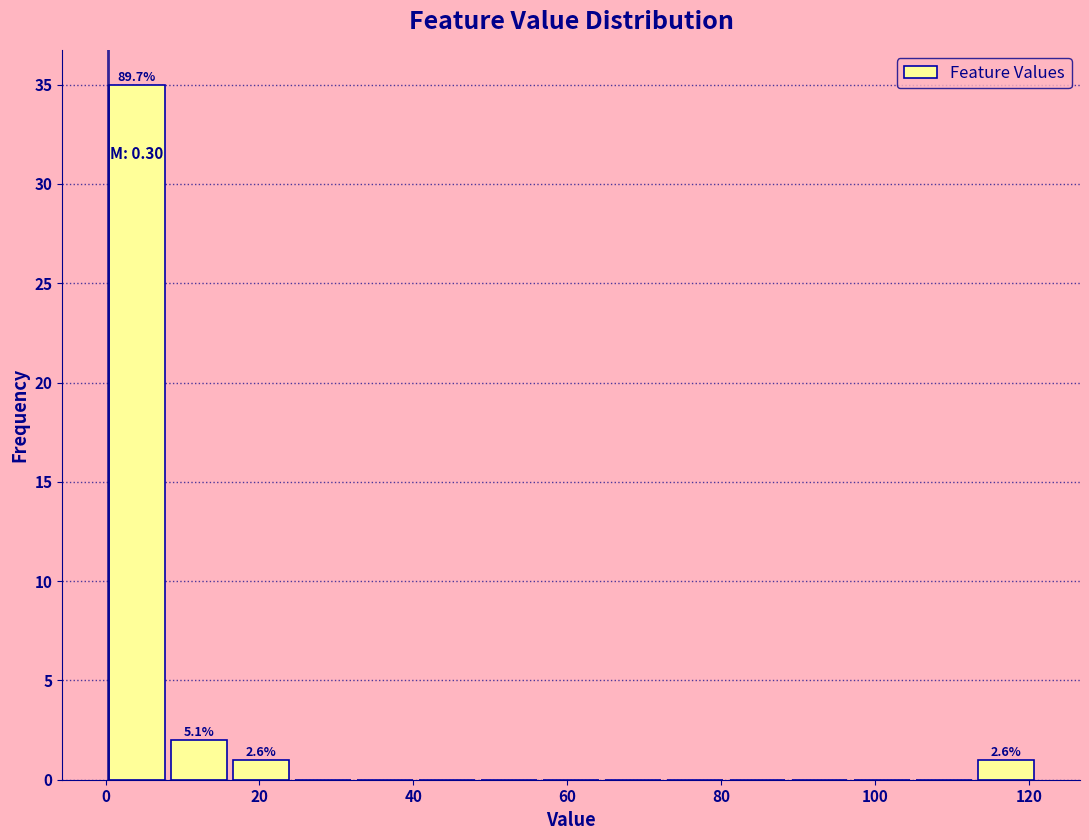

Over which range of the x-axis is the bar tallest?

0 to 8